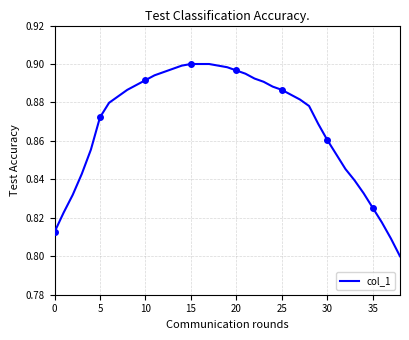

True or false: col_1 has a value of 0.4 at 25.

False